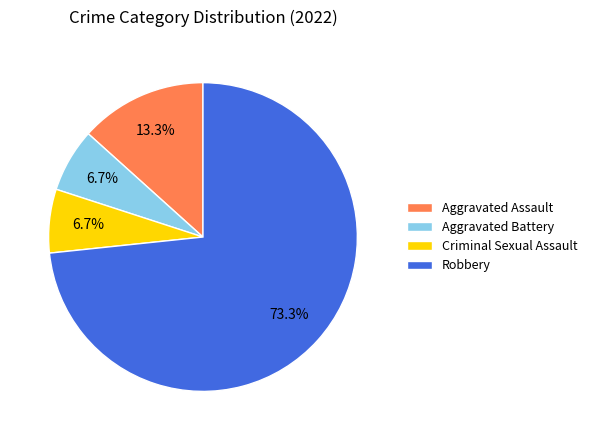

What is the largest slice in the pie chart?

Robbery